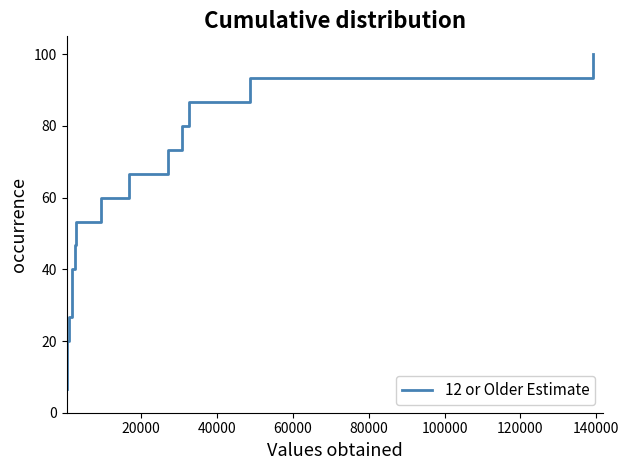

What is the difference between the maximum and minimum values?

93.3